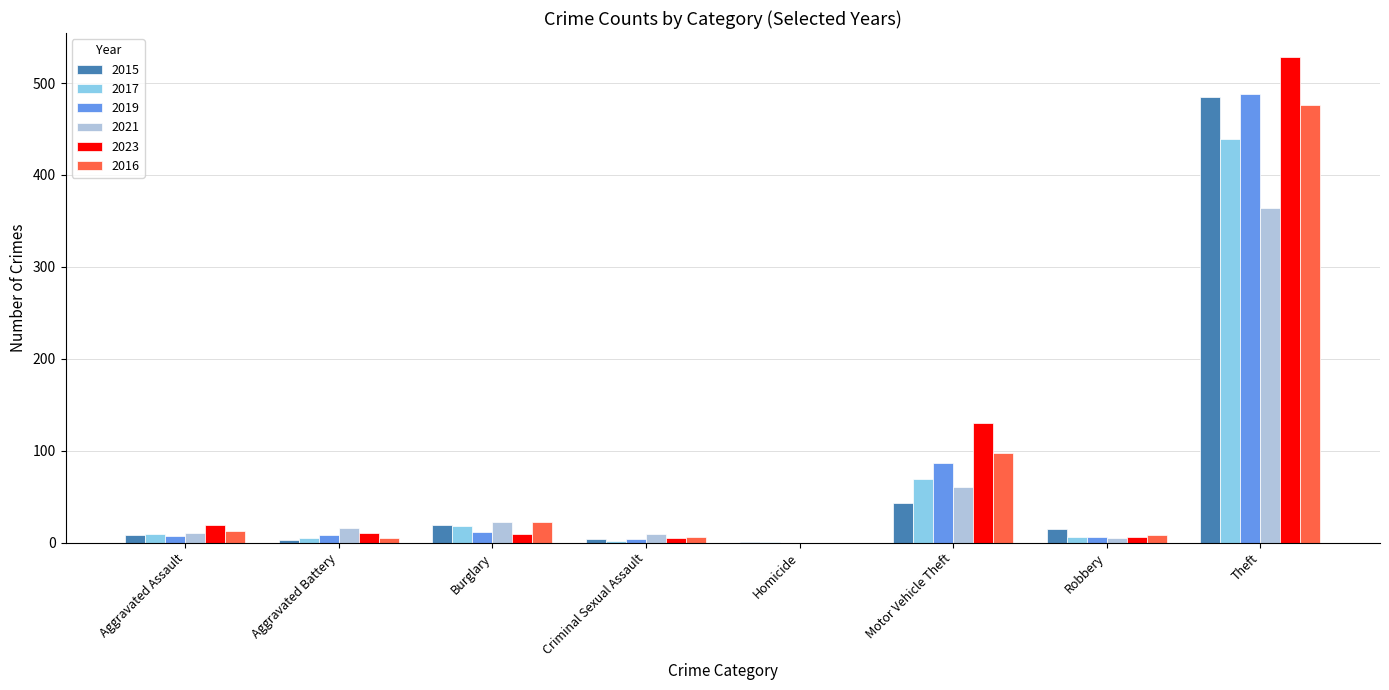

Are the bars grouped side by side (vs. stacked)?

Yes